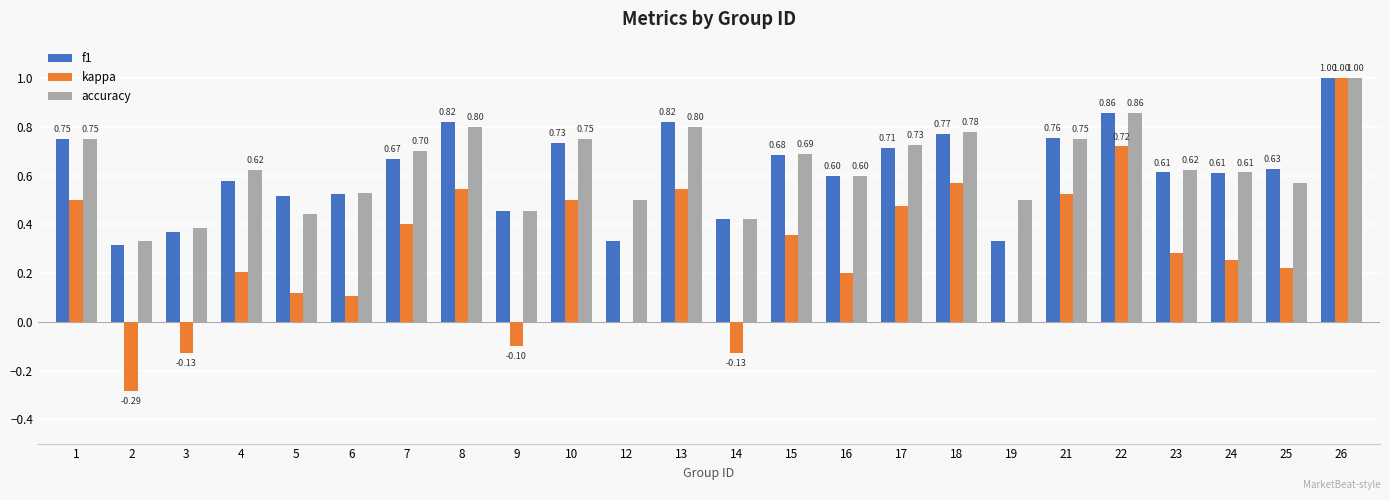

Where is f1 nearest to the value 0?

2